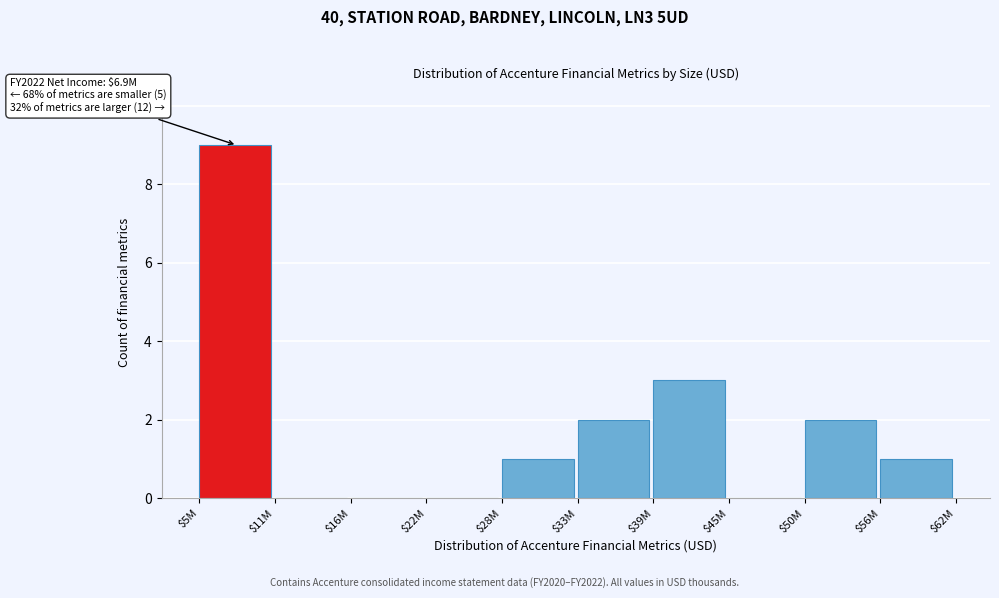

The chart shows a value of 0 at $28M. True or false?

False